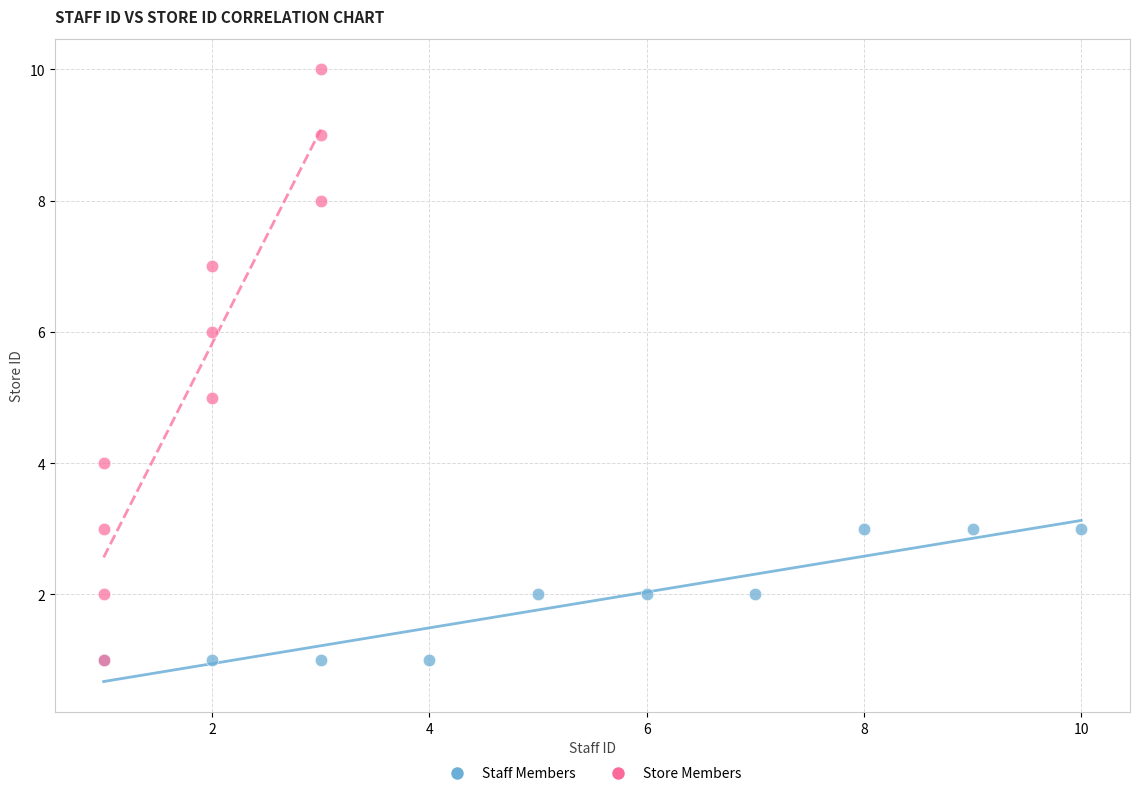

Which series has the largest Y range (max minus min)?

Store Members